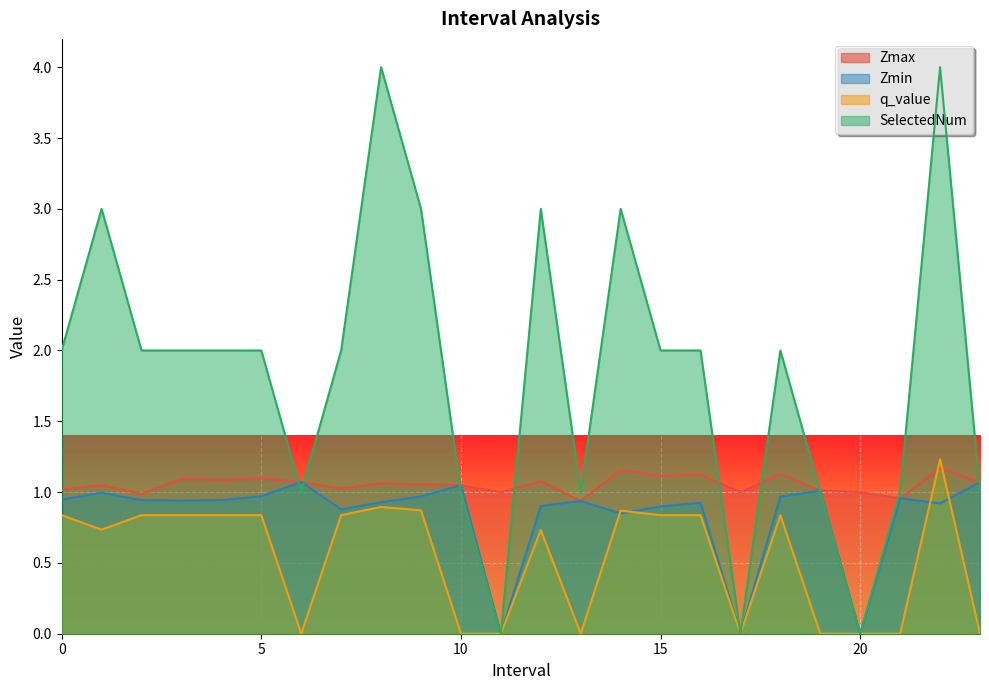

How many data points in SelectedNum are above 2?

6